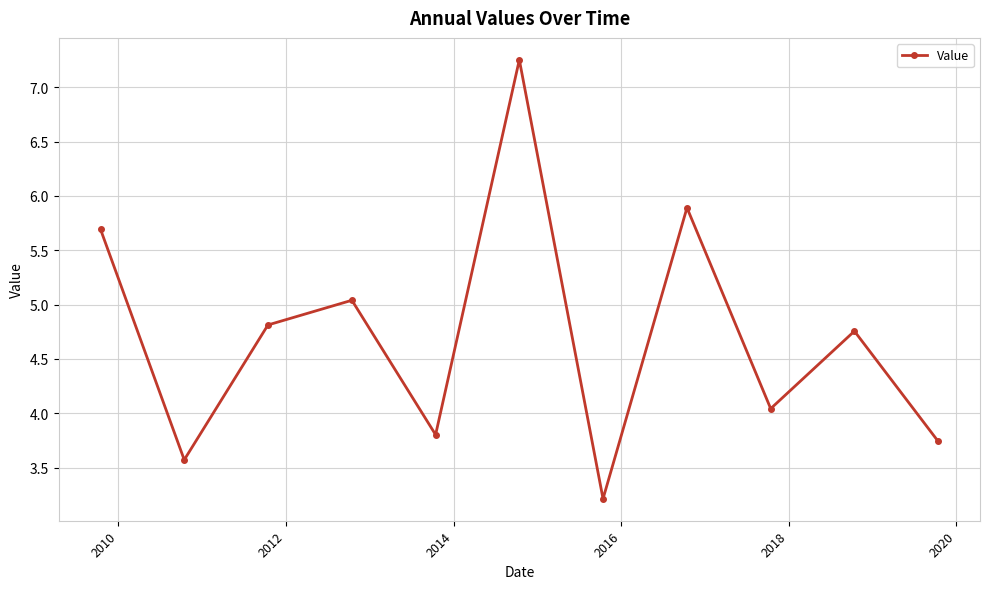

What is the value of the 2nd point from the left?

3.6